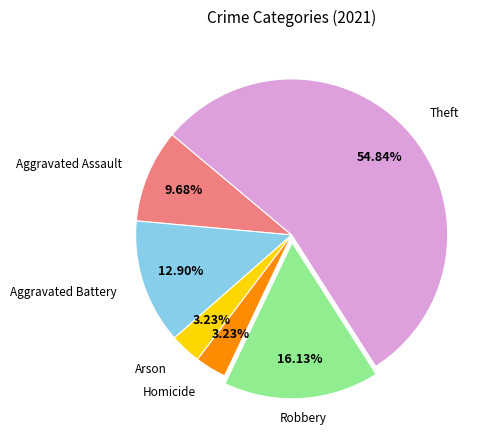

Is there a majority slice in this chart?

Yes